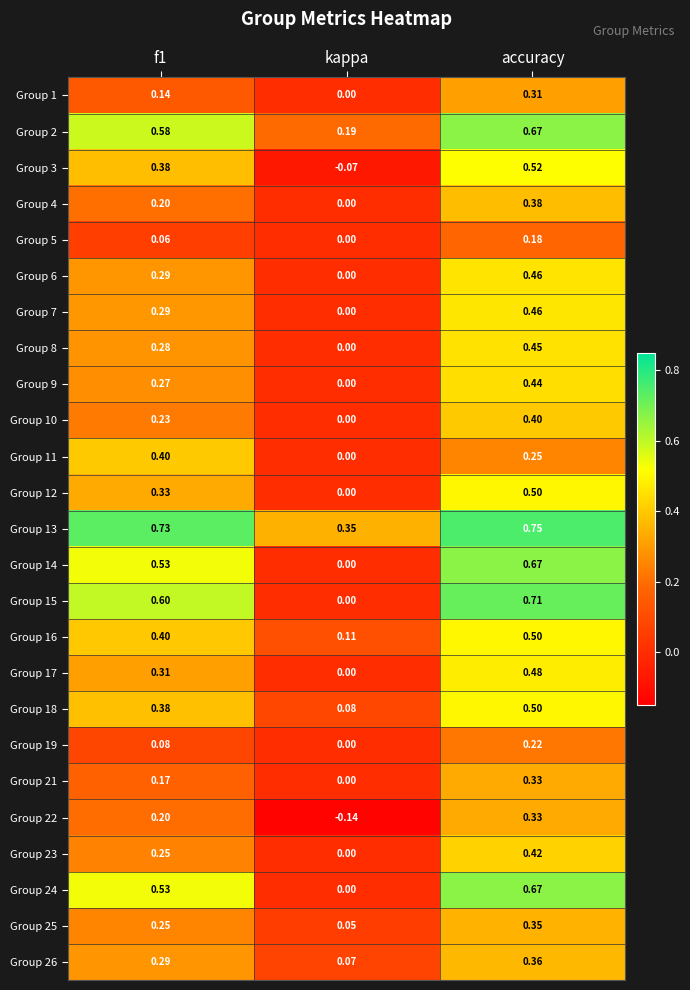

Between f1 and accuracy, which series saw the biggest shift?

Group 4